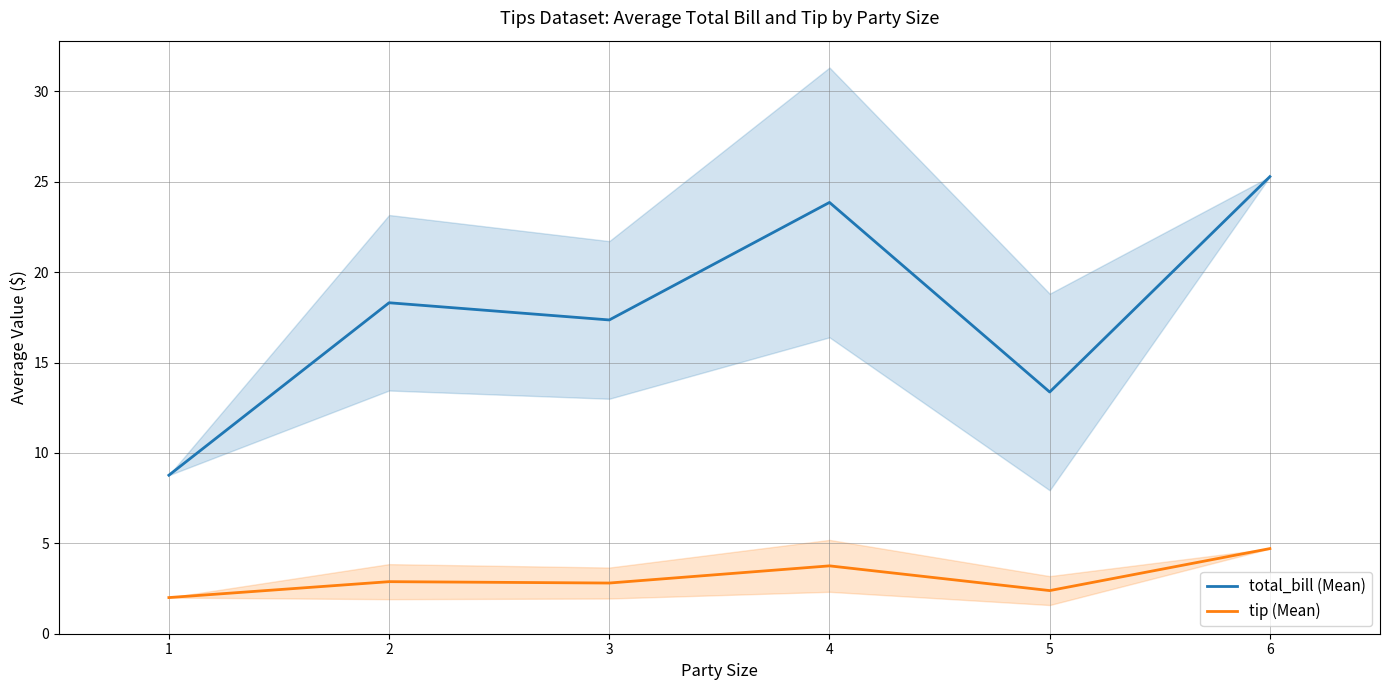

What is the value of the tip (Mean) point at the 3rd from the left?

2.8